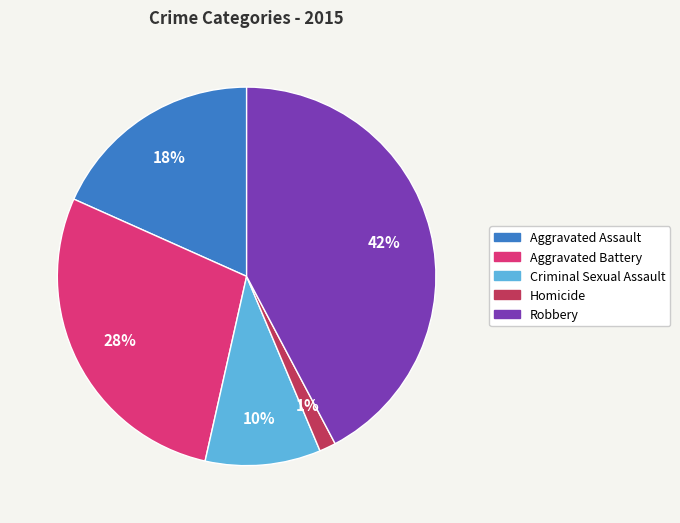

Count the number of slices in the pie.

5